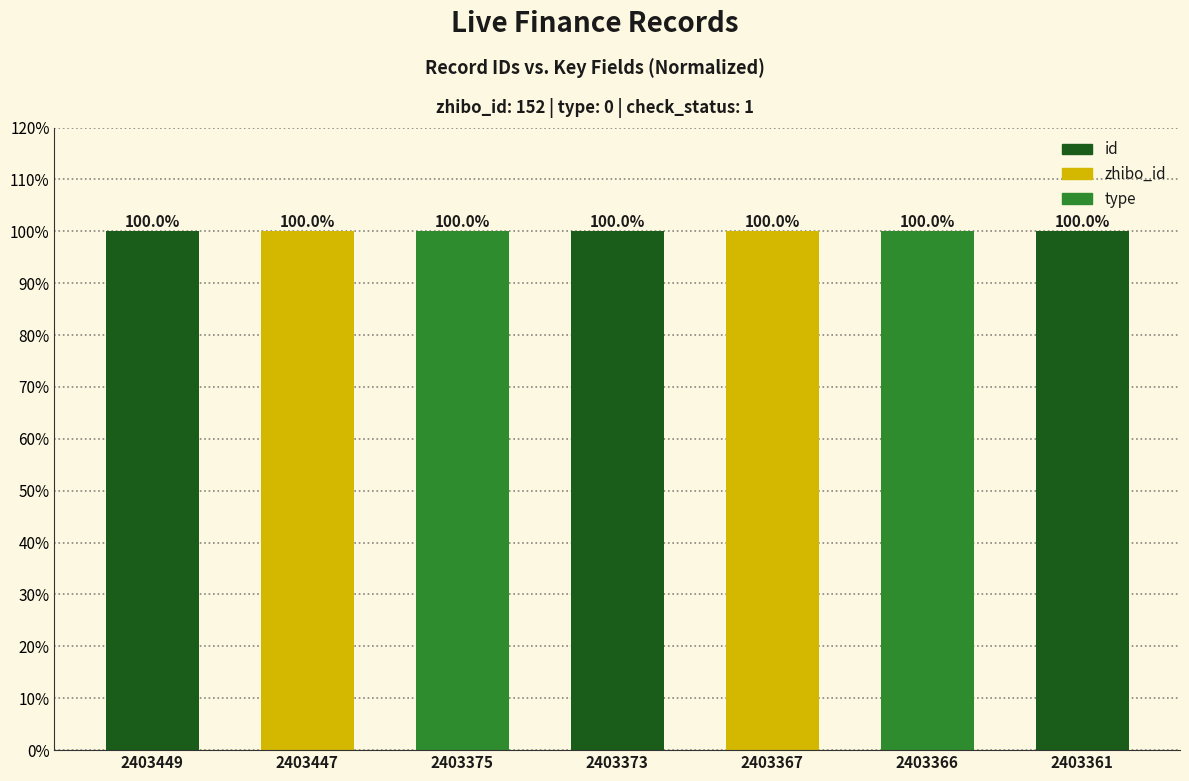

Read the value at 2403447.

100.0